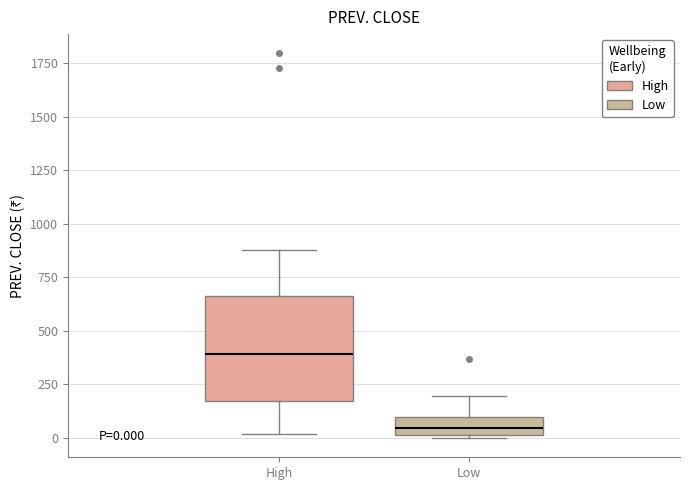

Comparing the boxes themselves (not the whiskers), which one is the tallest?

High